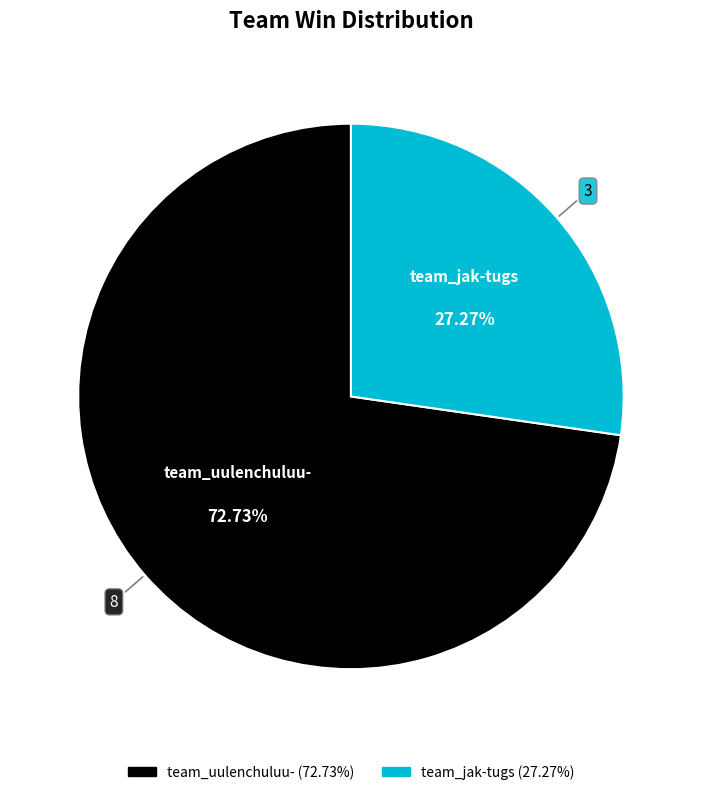

Count the number of slices in the pie.

2